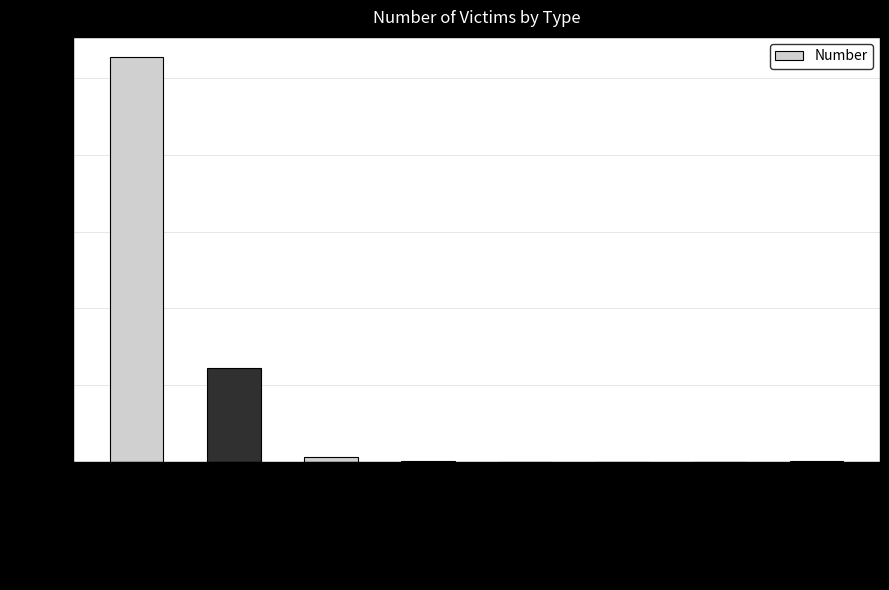

What is the sum of all values?

3294